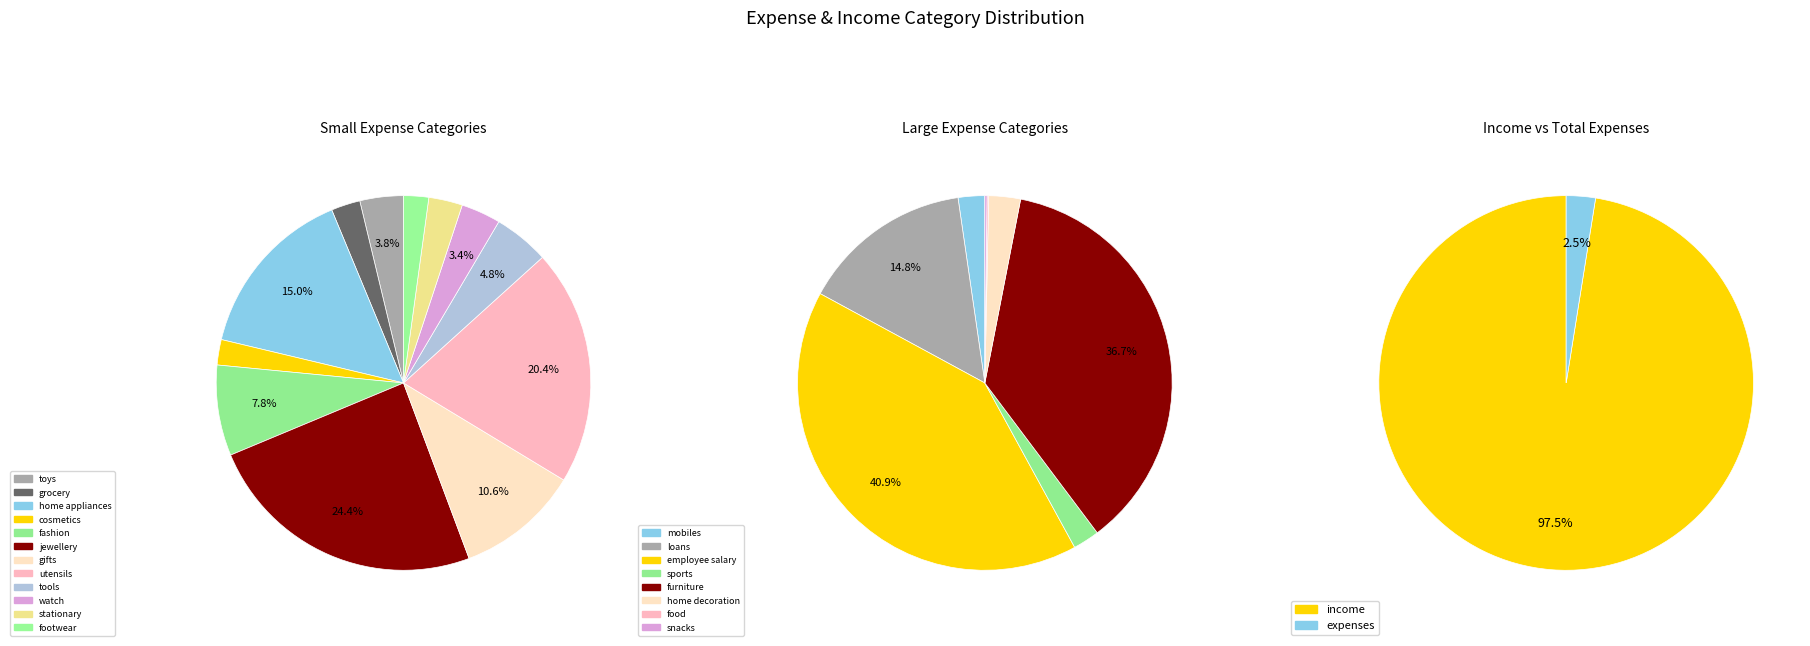

Which has a higher value, gifts or watch?

gifts